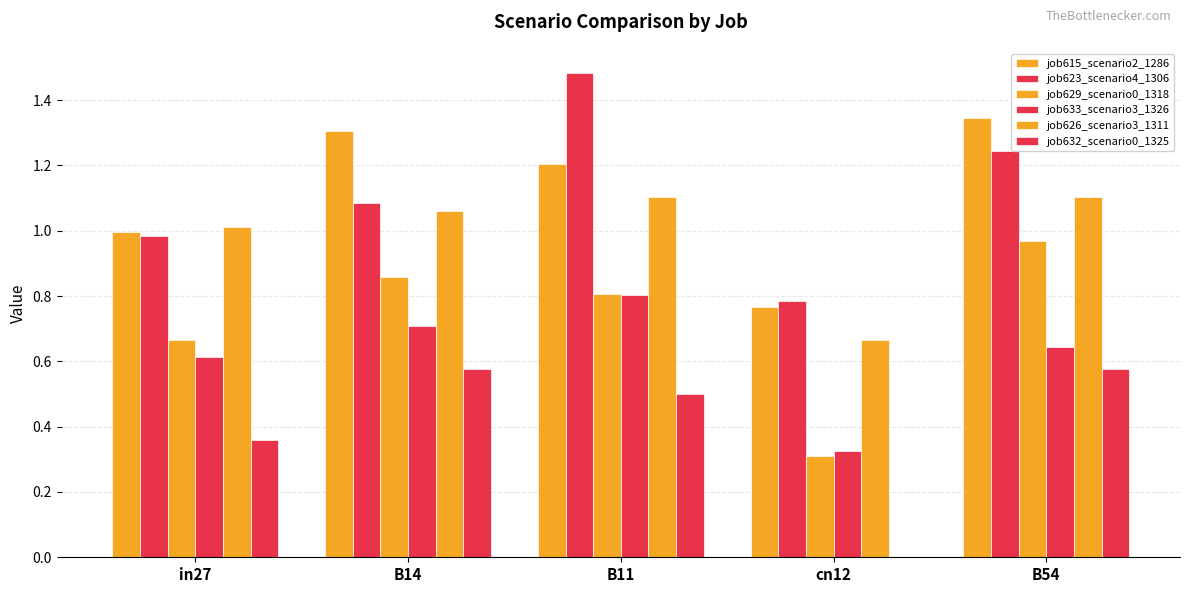

How many distinct data groups are displayed?

6